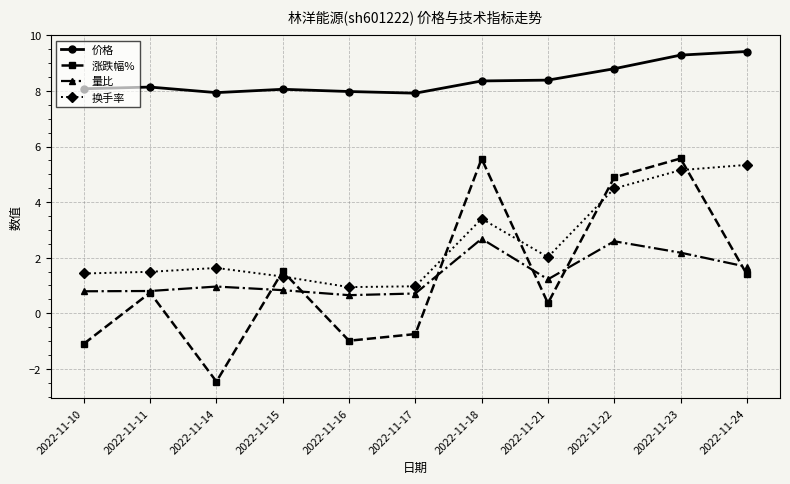

In 涨跌幅%, how many points are higher than both neighbors (excluding endpoints)?

4